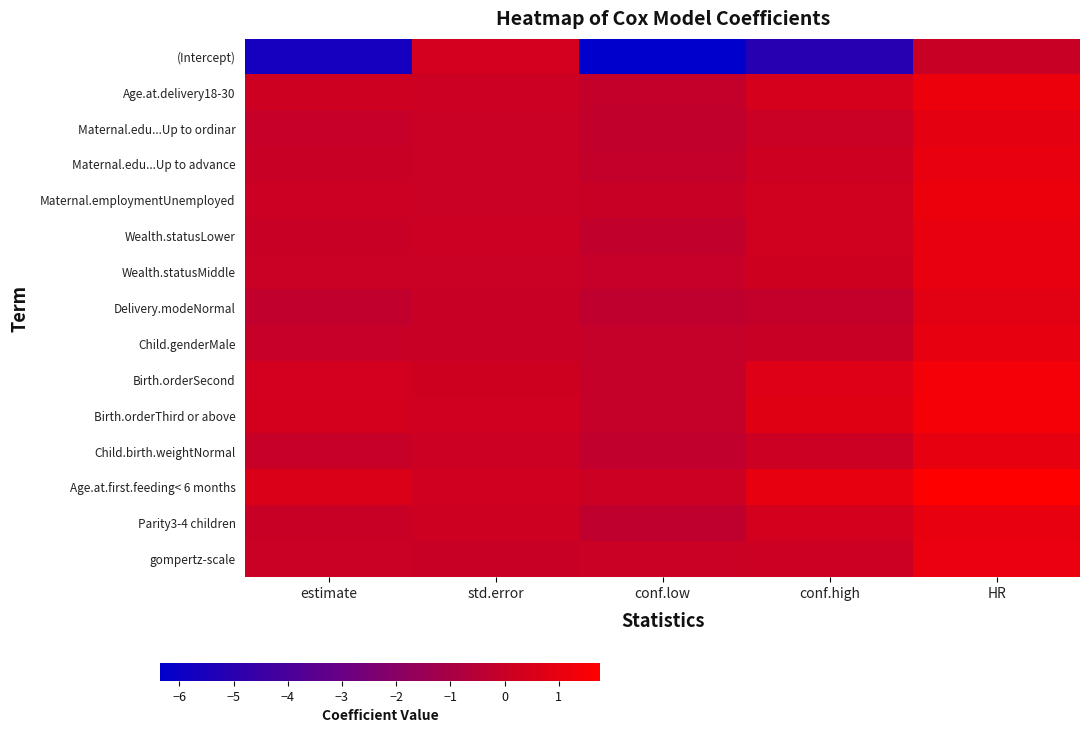

What is the maximum value shown in the chart?

1.8